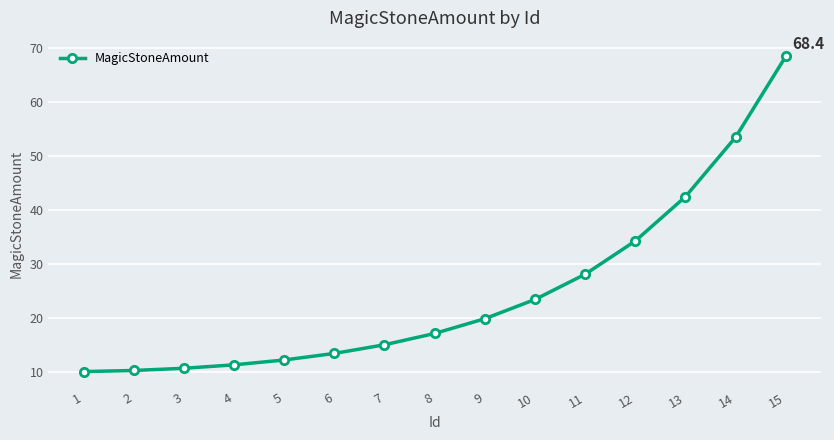

What is the smallest value displayed?

10.0